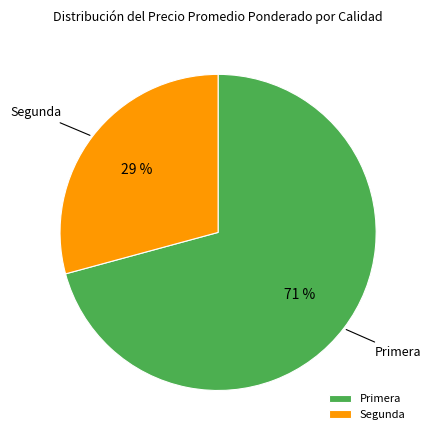

Between Primera and Segunda, which is larger?

Primera